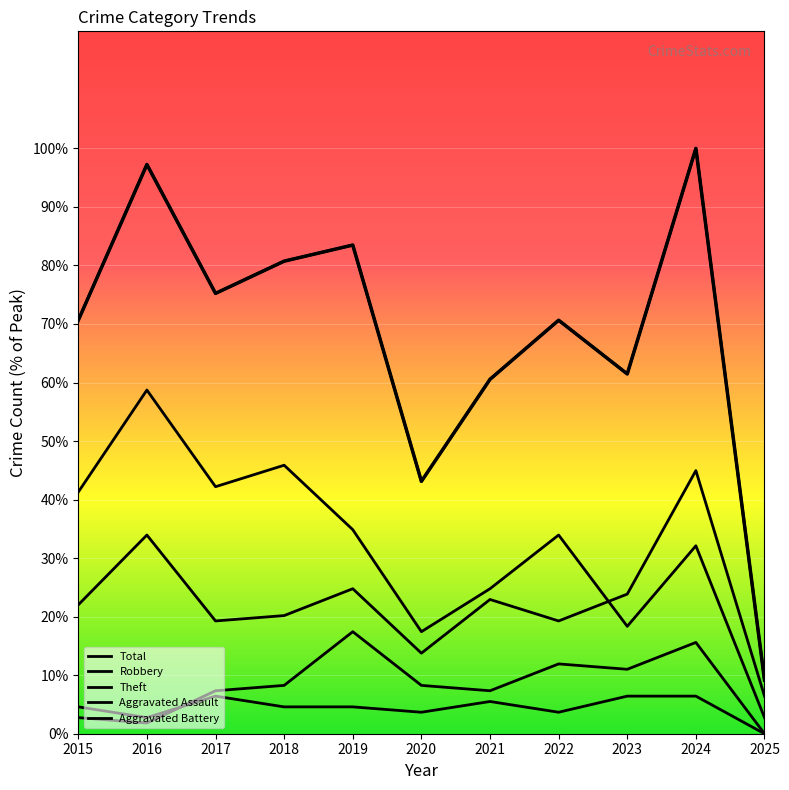

List the series in order of their peak value, lowest first.

Aggravated Assault, Aggravated Battery, Robbery, Theft, Total